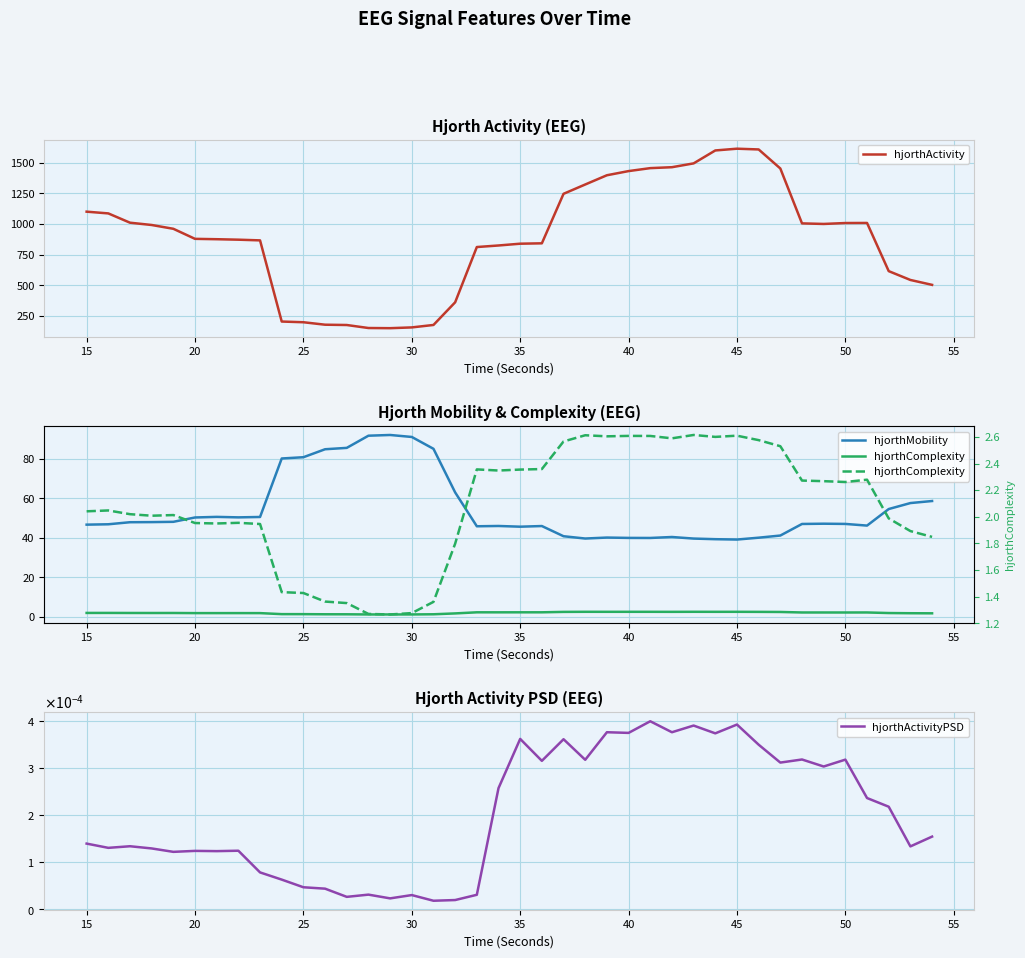

True or false: hjorthActivity and hjorthActivityPSD cross at least once.

False